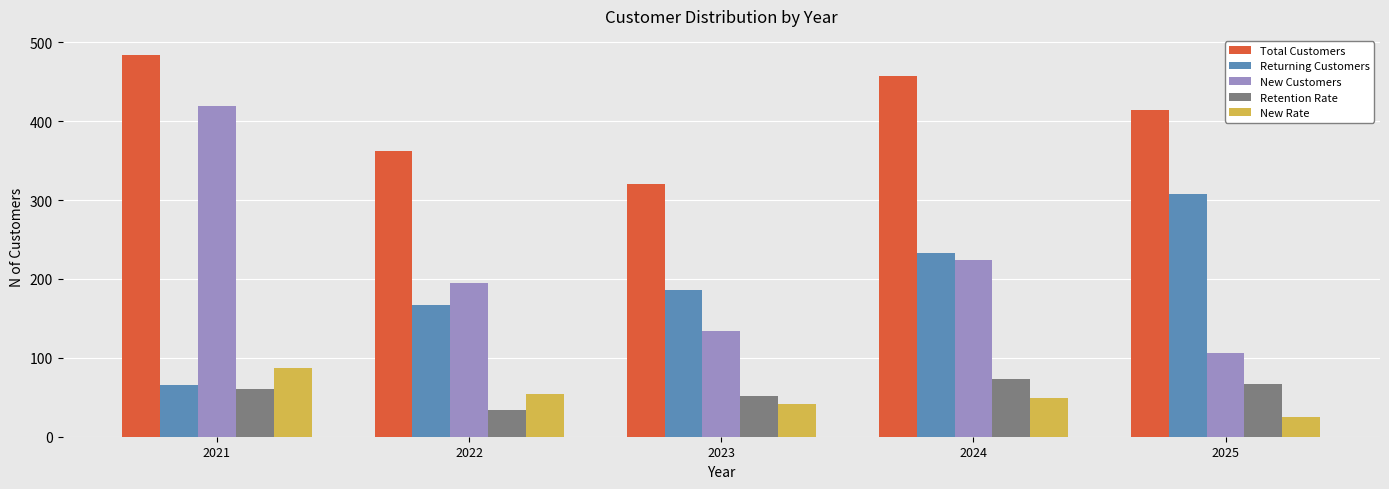

What is the lowest value of the Returning Customers series?

65.0